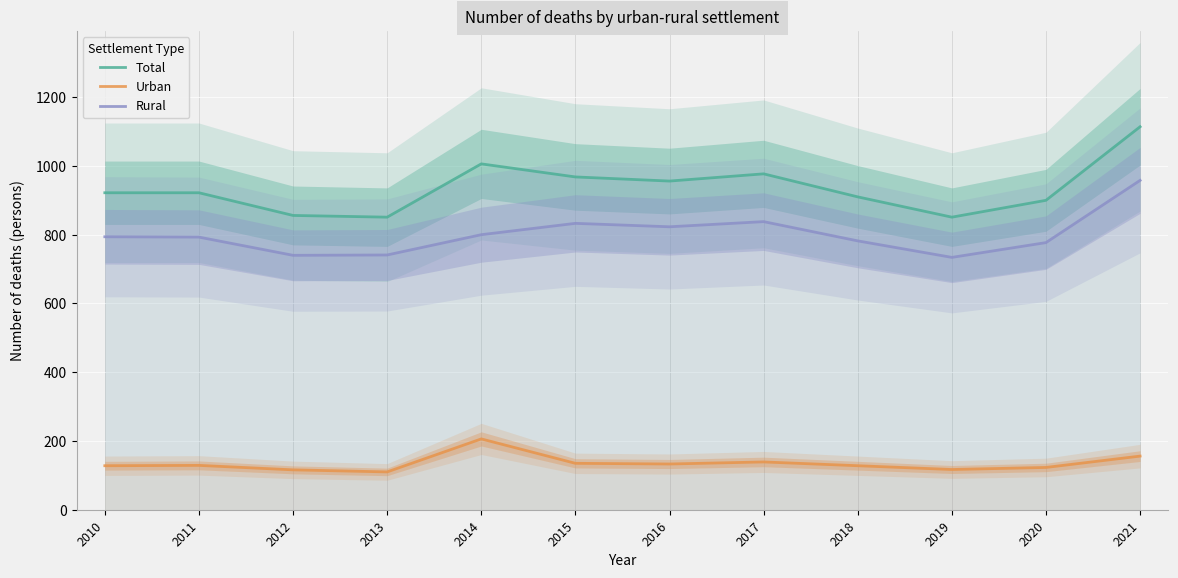

At which category is the sum across all series the highest?

2021